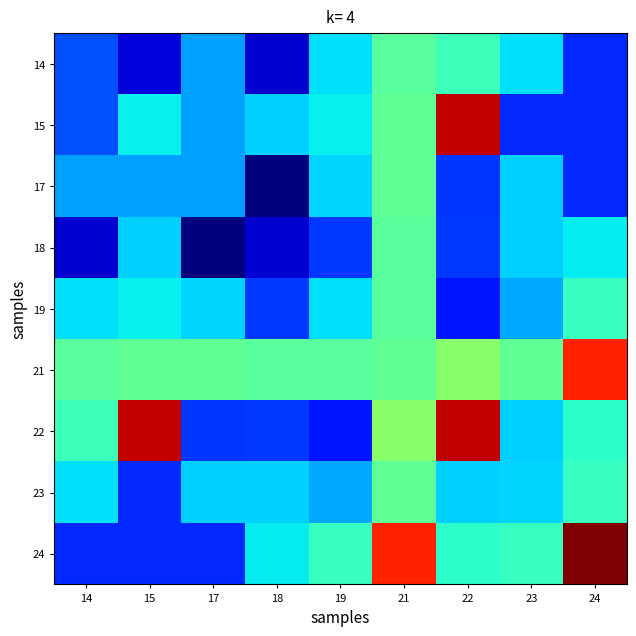

Which has a higher value, 15 or 24?

24